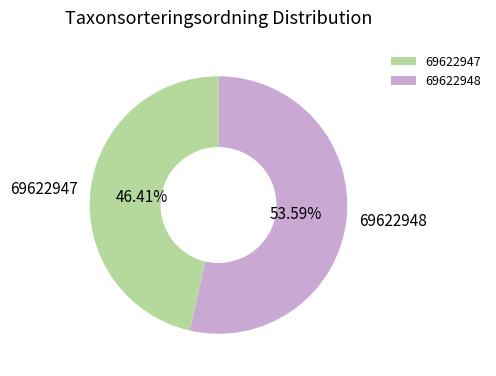

Count the number of slices in the pie.

2